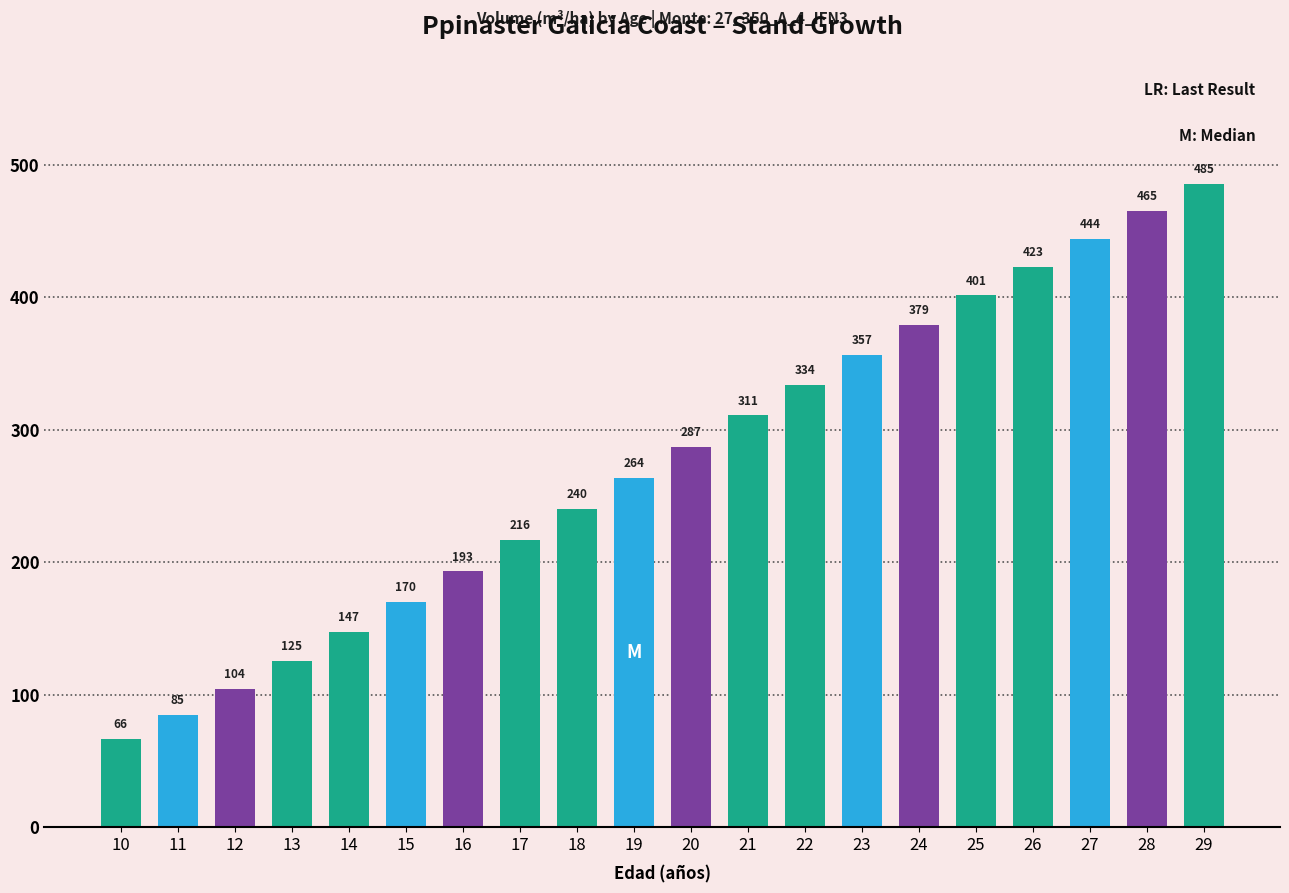

What is the change in value from 18 to 21?

+70.6